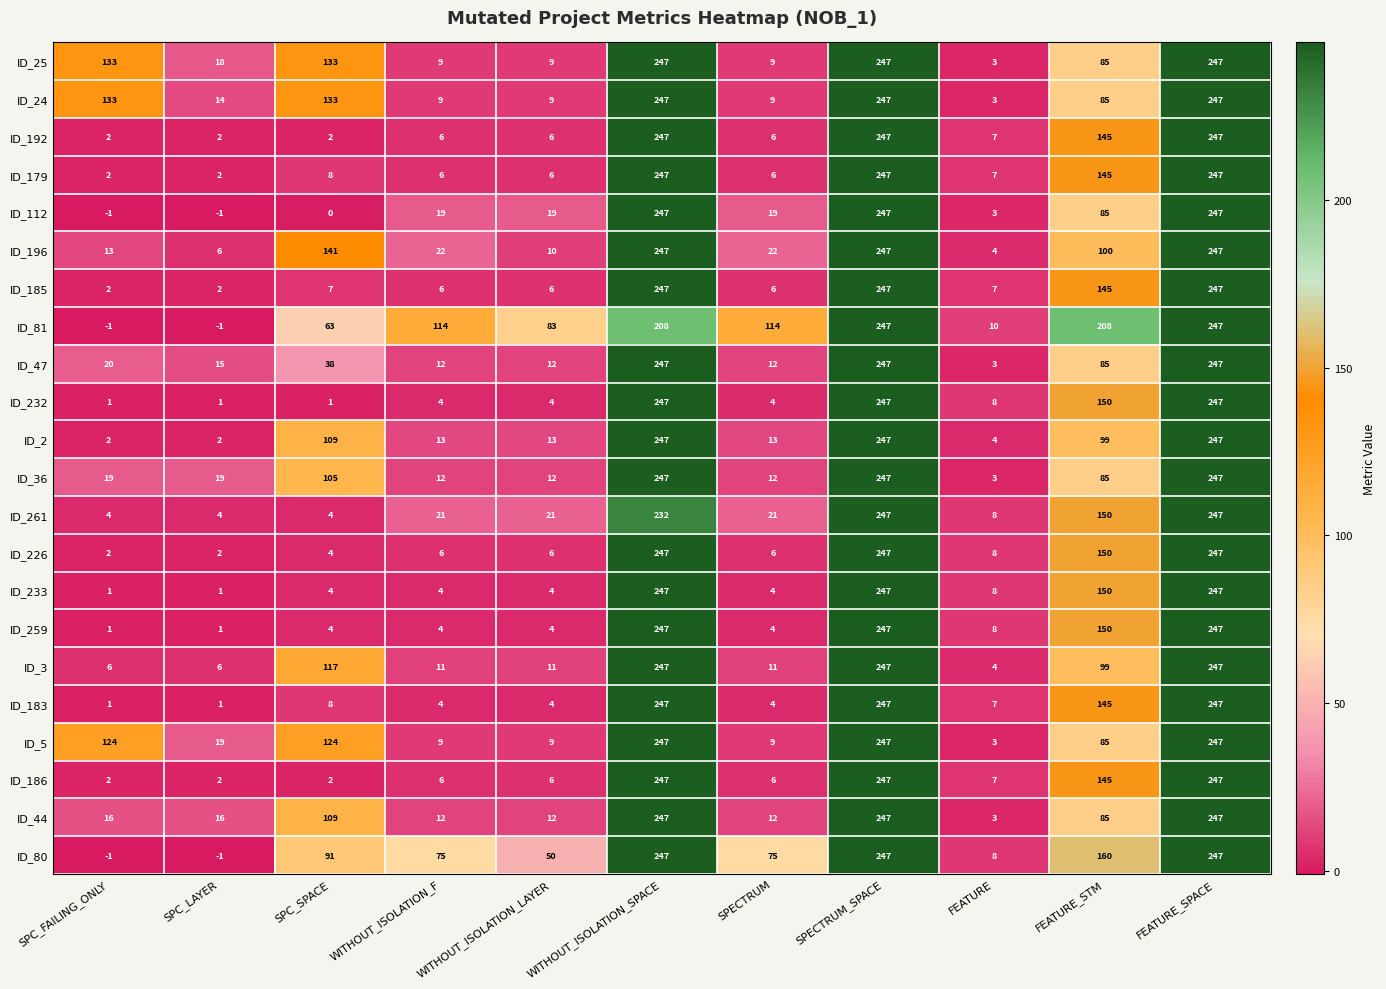

At how many categories does at least one series exceed 23?

9